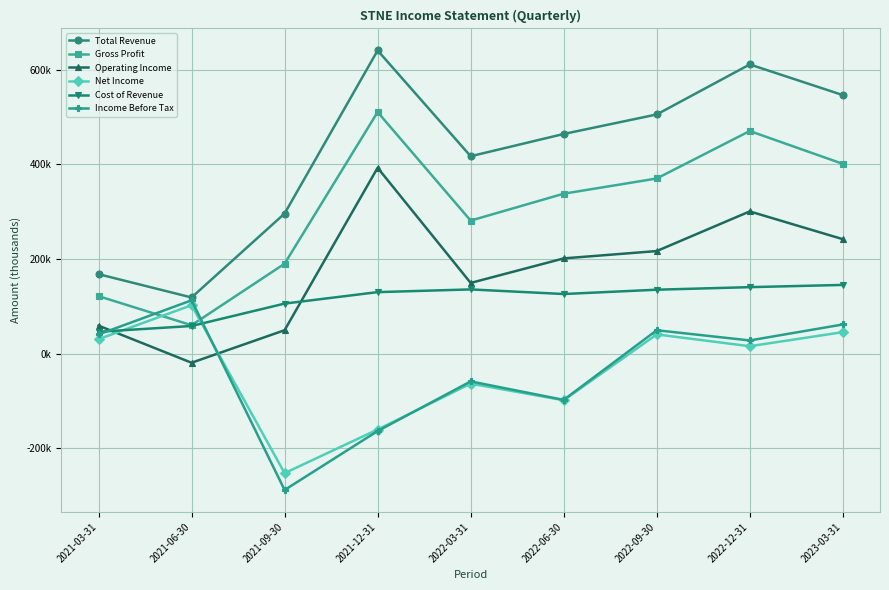

Reading left to right, extract all data points from this chart.

Total Revenue: 2021-03-31=168000	2021-06-30=118800	2021-09-30=296000	2021-12-31=640300	2022-03-31=417000	2022-06-30=464000	2022-09-30=505200	2022-12-31=610800	2023-03-31=546100
Gross Profit: 2021-03-31=121600	2021-06-30=60200	2021-09-30=190100	2021-12-31=510200	2022-03-31=281100	2022-06-30=337900	2022-09-30=370000	2022-12-31=470200	2023-03-31=400900
Operating Income: 2021-03-31=59300	2021-06-30=-19000	2021-09-30=49700	2021-12-31=392600	2022-03-31=149500	2022-06-30=201300	2022-09-30=216800	2022-12-31=300500	2023-03-31=241900
Net Income: 2021-03-31=30700	2021-06-30=102500	2021-09-30=-252100	2021-12-31=-160000	2022-03-31=-63100	2022-06-30=-98200	2022-09-30=40800	2022-12-31=15900	2023-03-31=45600
Cost of Revenue: 2021-03-31=46400	2021-06-30=58600	2021-09-30=105900	2021-12-31=130100	2022-03-31=135800	2022-06-30=126100	2022-09-30=135200	2022-12-31=140600	2023-03-31=145300
Income Before Tax: 2021-03-31=40700	2021-06-30=112800	2021-09-30=-287600	2021-12-31=-163200	2022-03-31=-58400	2022-06-30=-97400	2022-09-30=49600	2022-12-31=28100	2023-03-31=61800